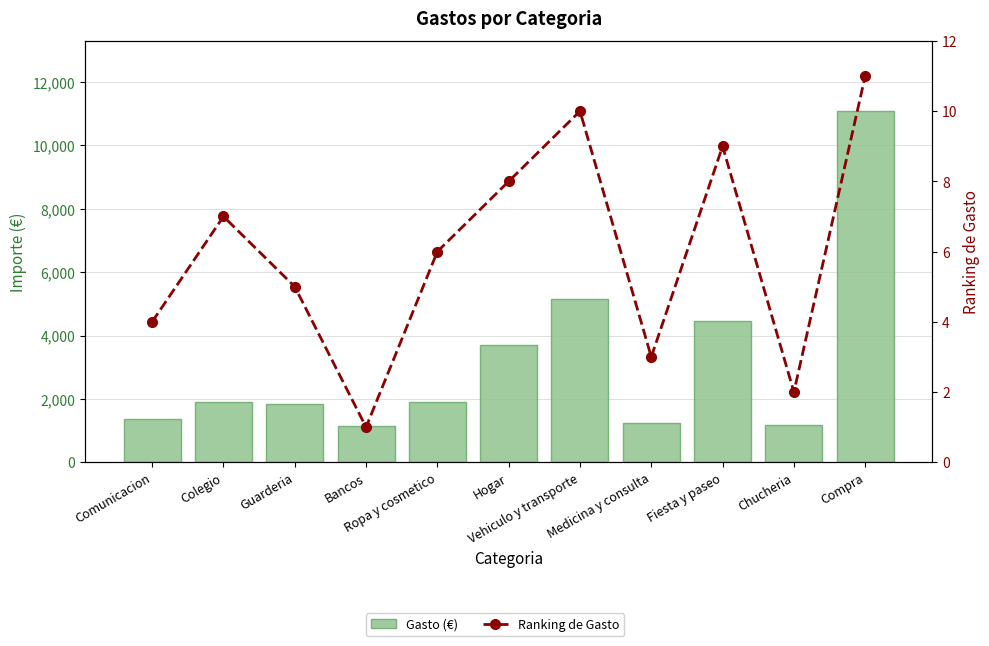

What is the label of the 2nd bar from the right?

Chucheria